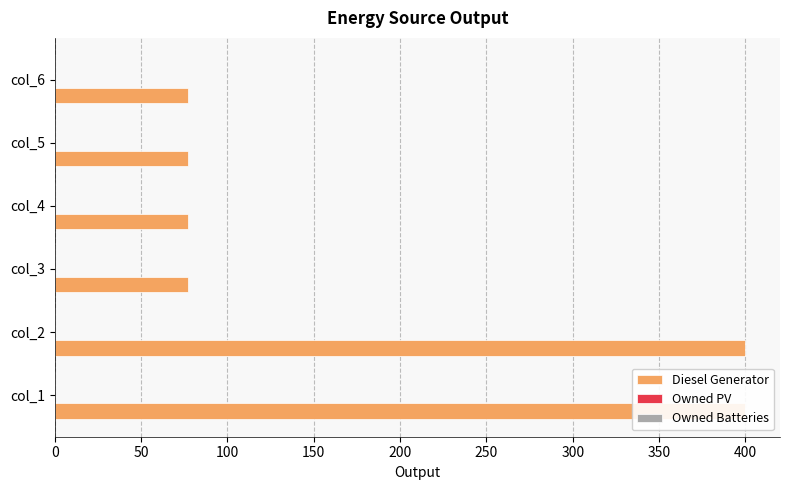

What is the average value of the Owned Batteries series?

0.2